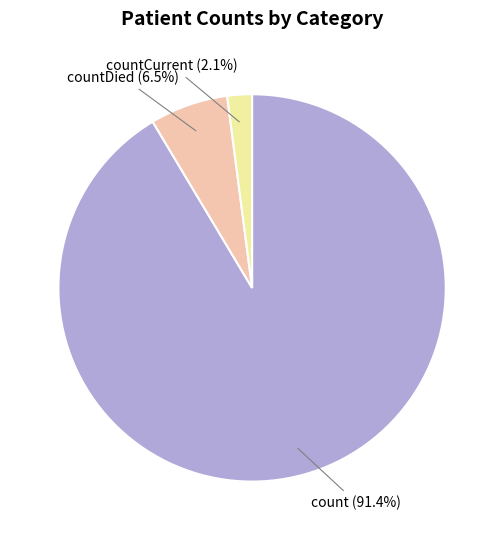

Which has a higher value, count (91.4%) or countDied (6.5%)?

count (91.4%)